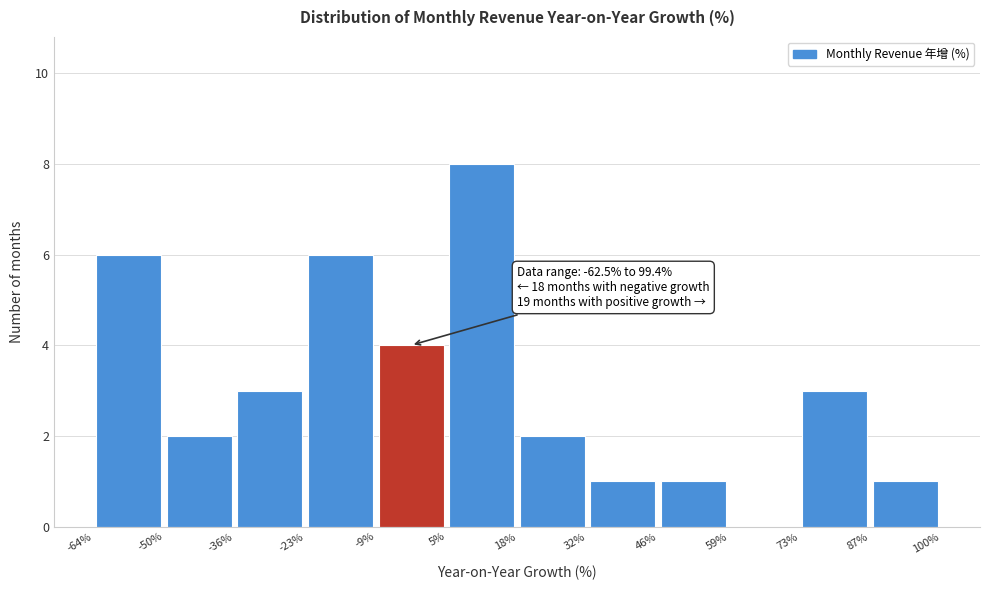

Which range on the x-axis has the tallest bar?

5% to 18%